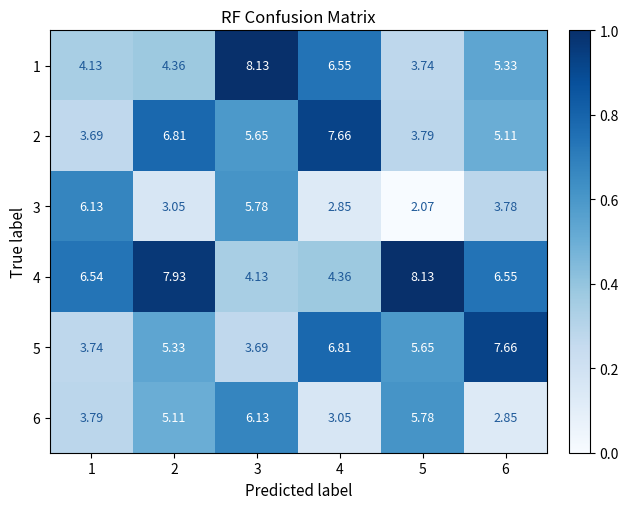

Is the value of 6 at 4 greater than the value of 1 at 3?

No